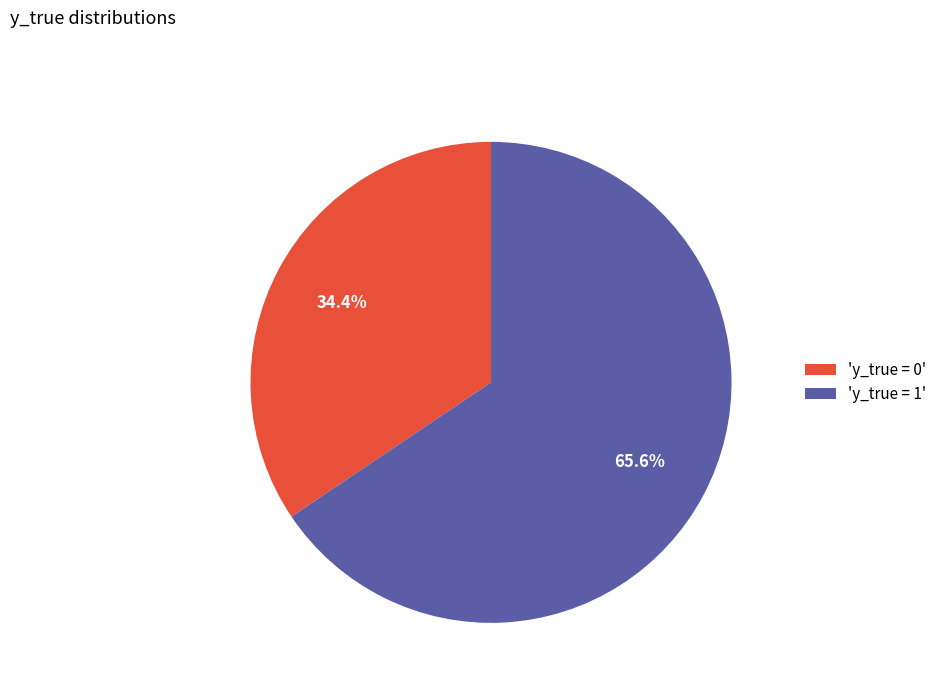

Between 'y_true = 1' and 'y_true = 0', which is larger?

'y_true = 1'